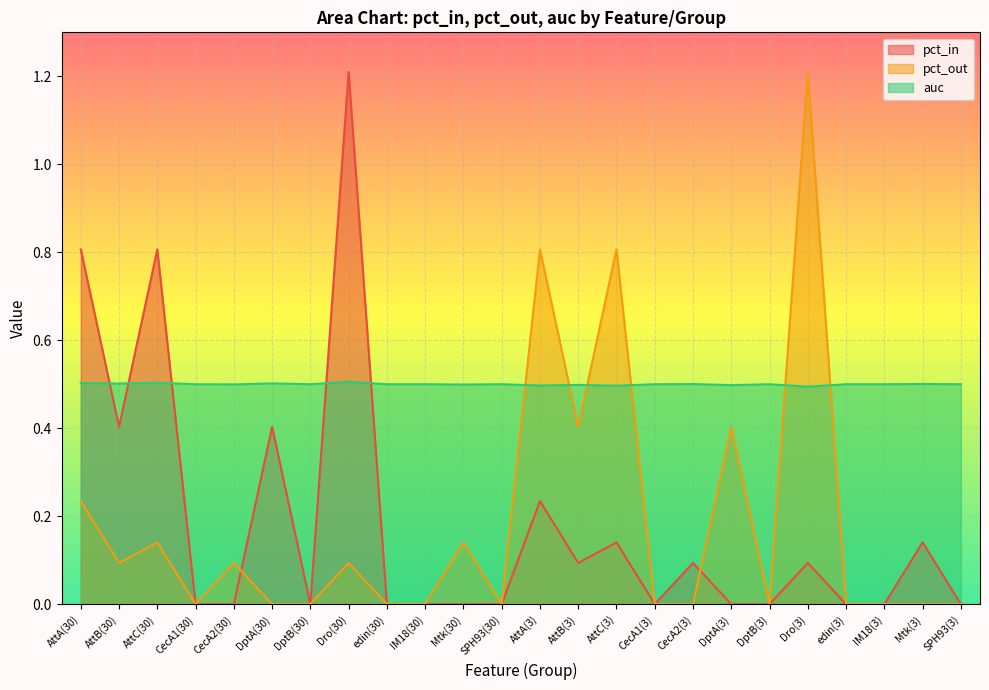

Which series has the largest total across all categories?

auc